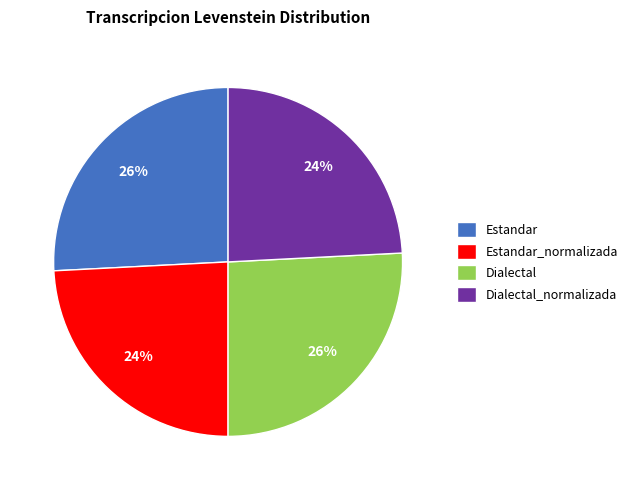

Approximately how many times larger is the value at Estandar_normalizada compared to Dialectal_normalizada?

1.0